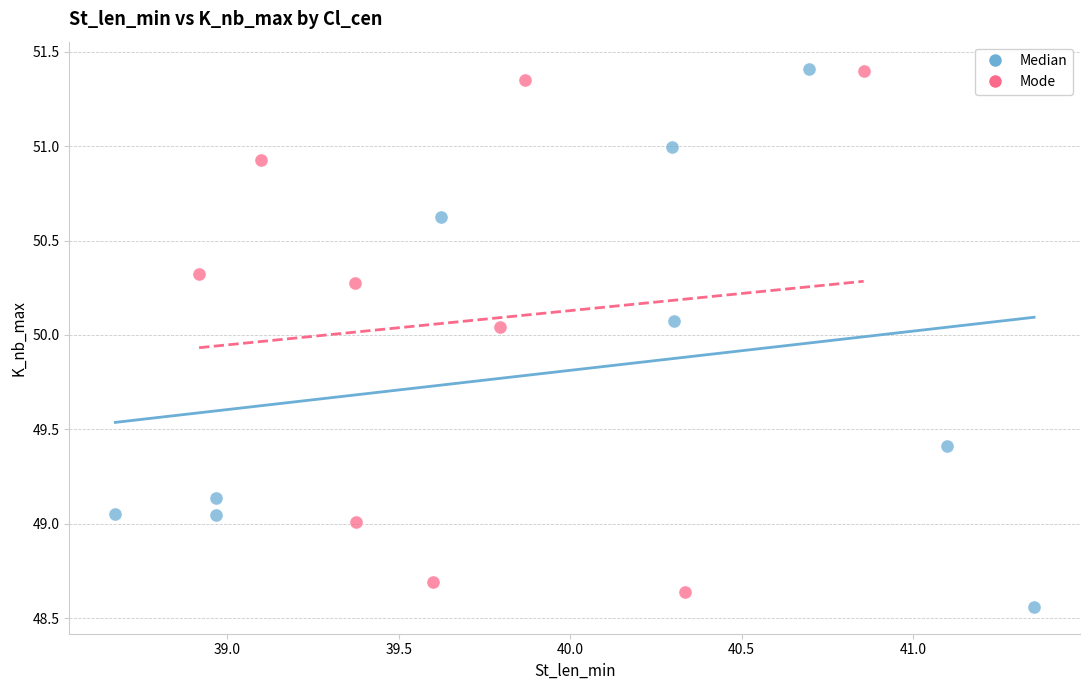

What are all the series names shown in the legend?

Median, Mode